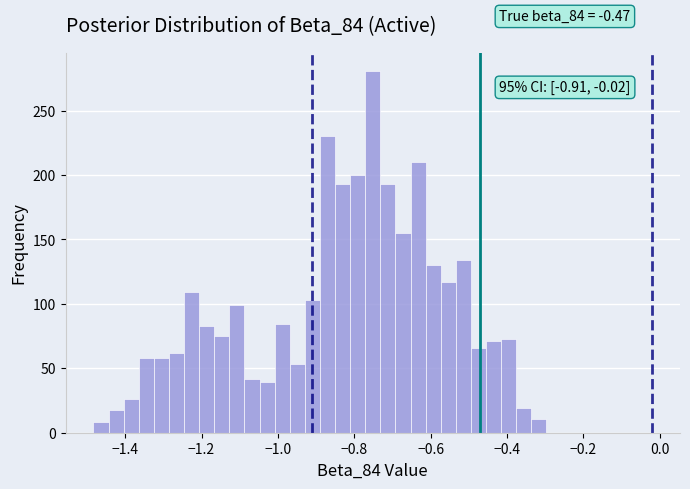

Read against the x-axis, roughly where is the centre of the tallest bar?

-0.76